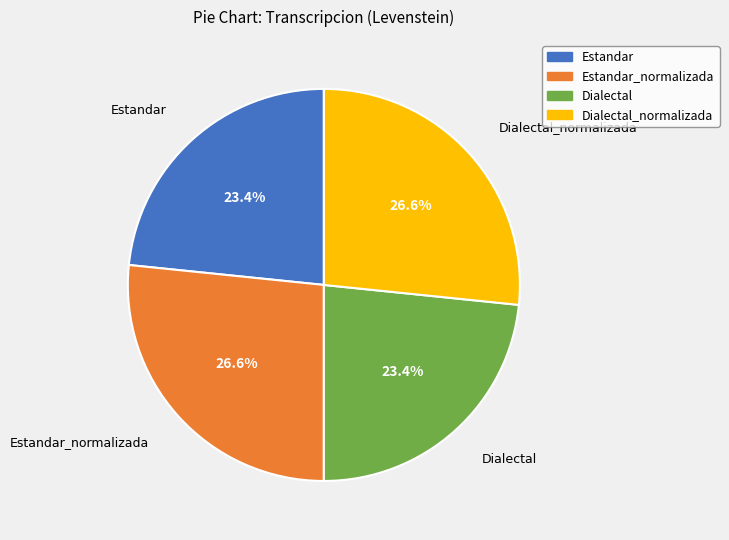

Is there any slice that represents more than half of the pie?

No